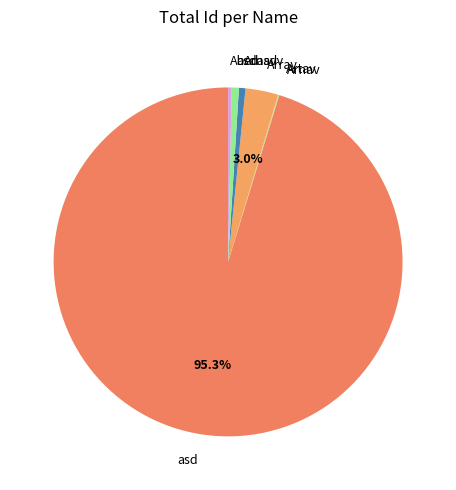

Is there any slice that represents more than half of the pie?

Yes